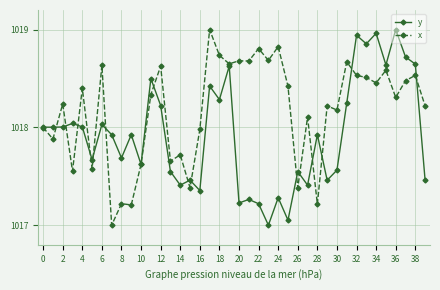

List the series in order of their overall mean, highest first.

x, y